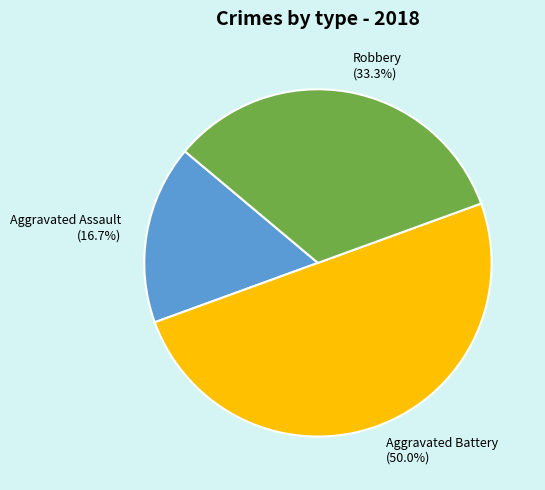

To the nearest percent, what is the difference between the Aggravated Assault and Robbery slice percentages?

17%